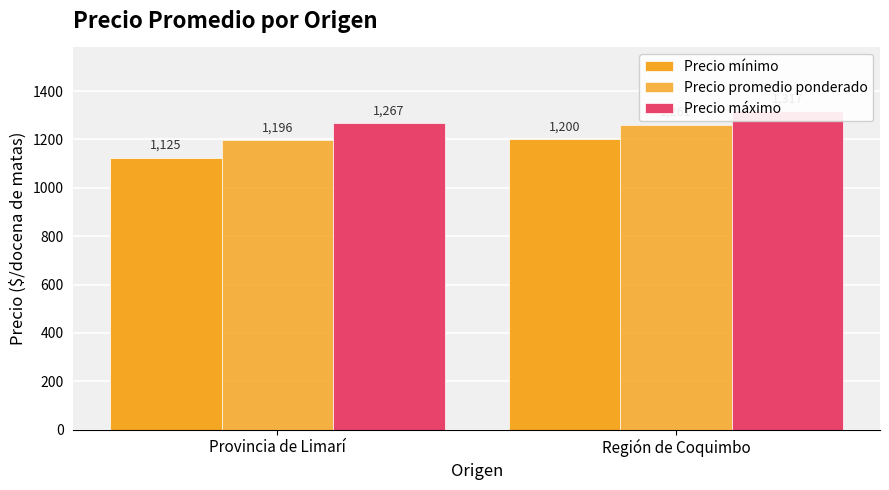

Reading left to right, transcribe all the data shown in this chart.

Precio mínimo: 1125	1200
Precio promedio ponderado: 1196	1261
Precio máximo: 1267	1317